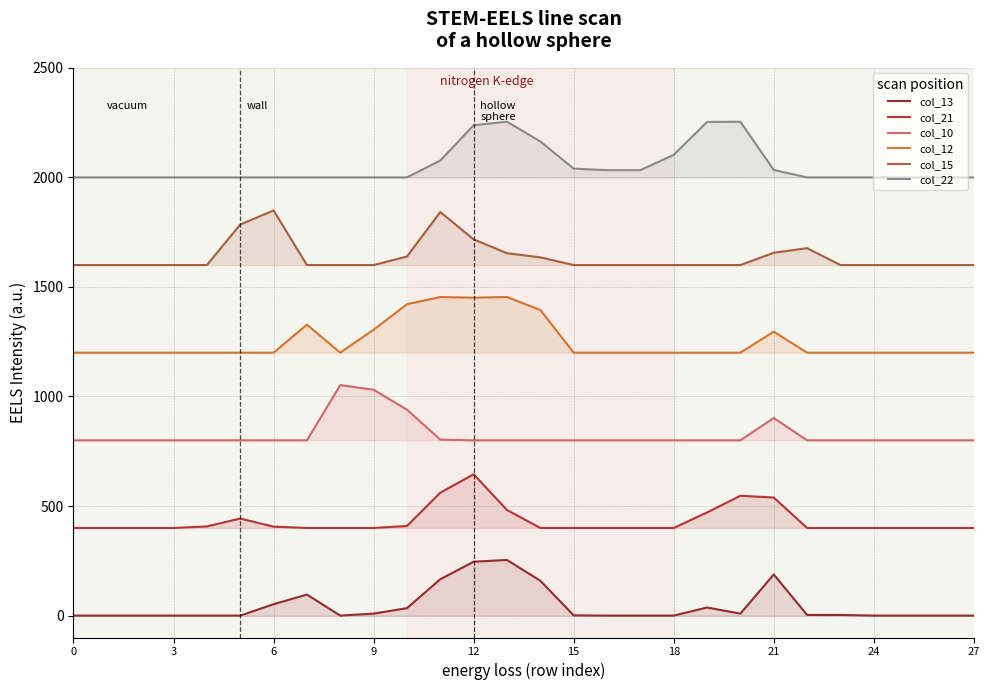

Which series has the largest total across all categories?

col_22